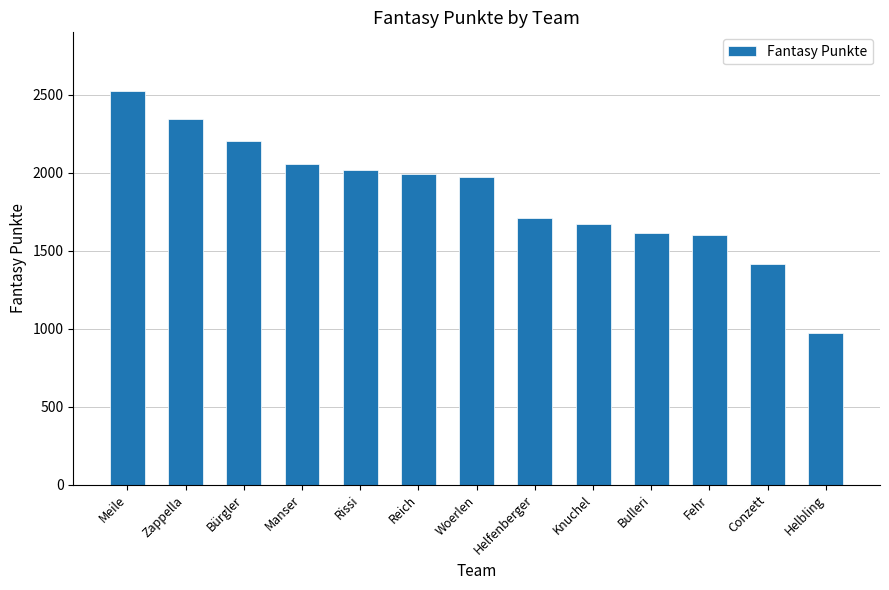

Which category has the highest value across all series?

Meile